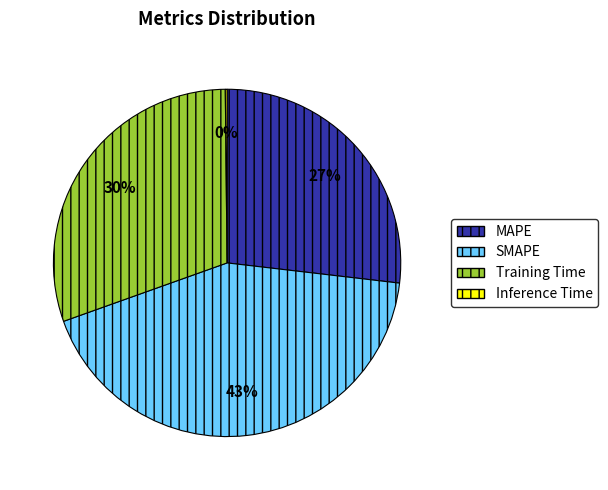

True or false: SMAPE accounts for 30% of the total.

False